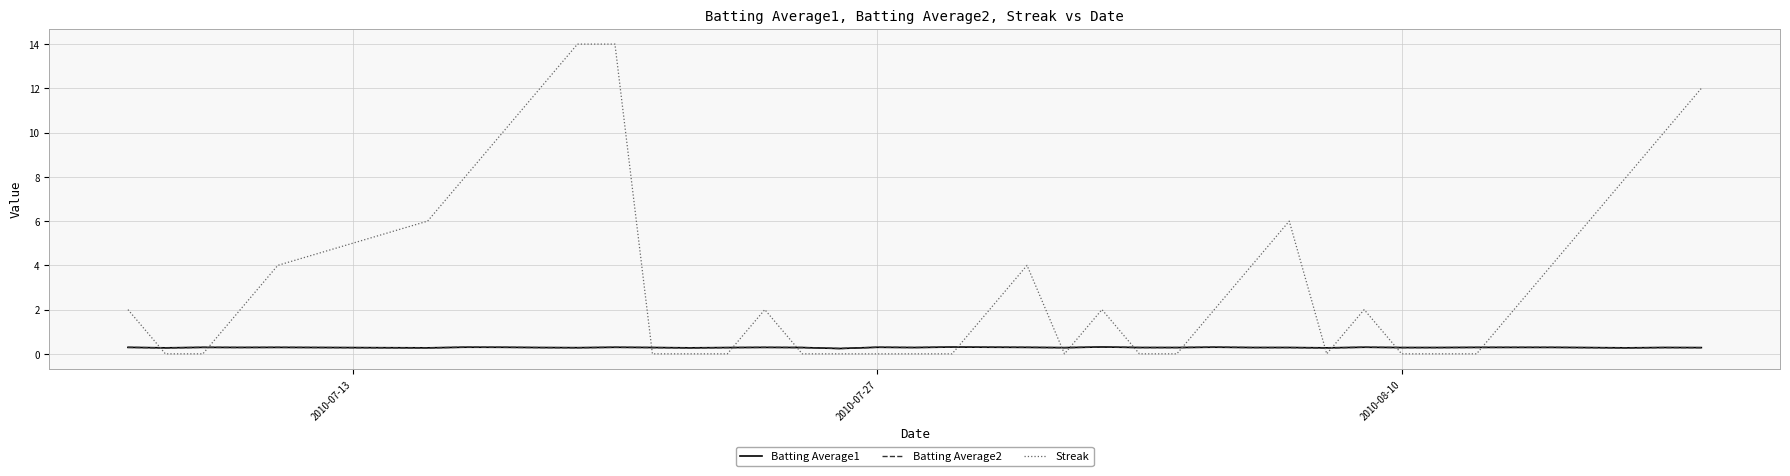

Which series ends up on top after the final intersection of Batting Average2 and Streak?

Streak